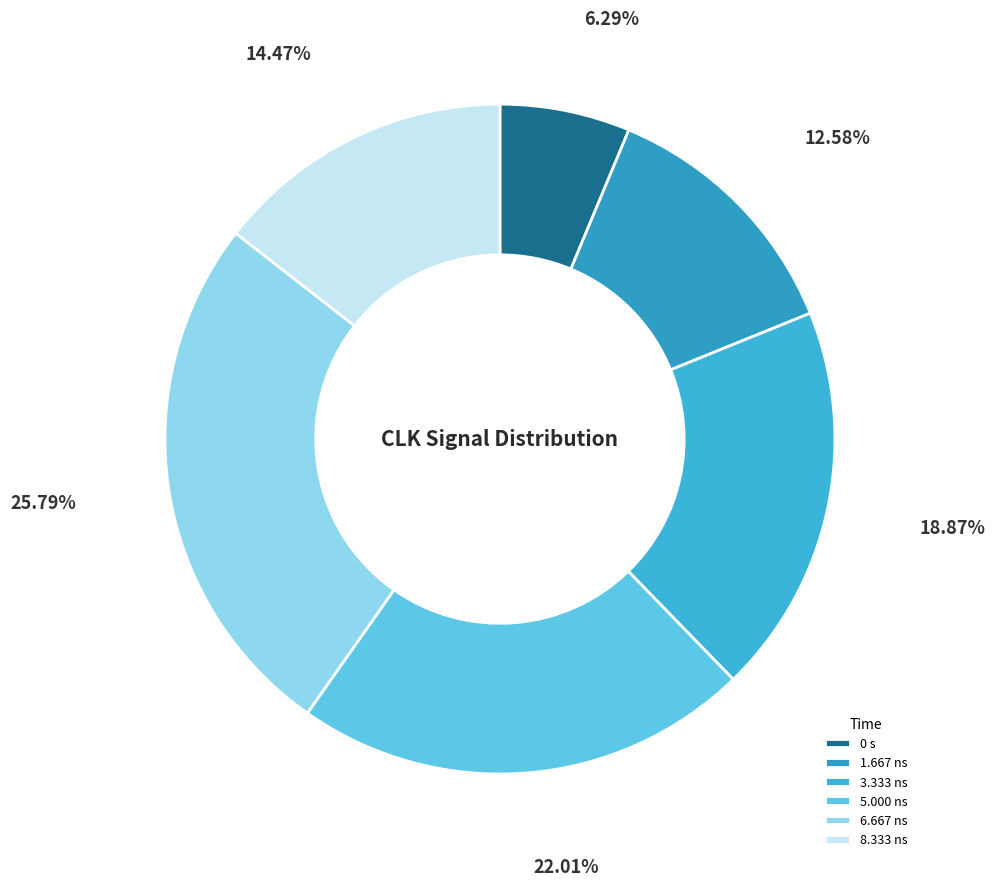

To the nearest percent, what percentage of the pie is 1.667 ns?

13%